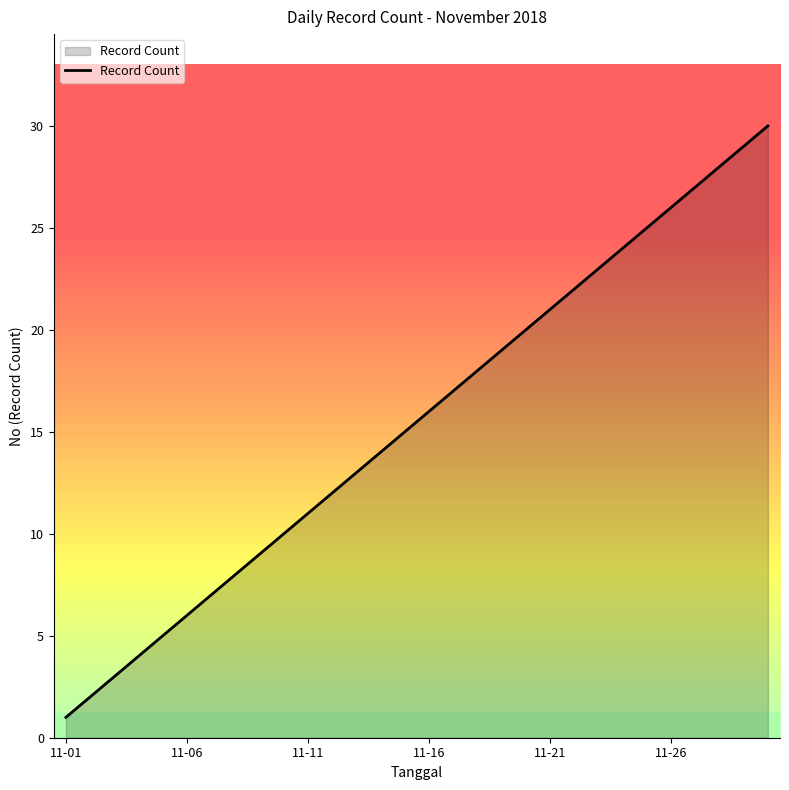

What is the maximum value shown in the chart?

30